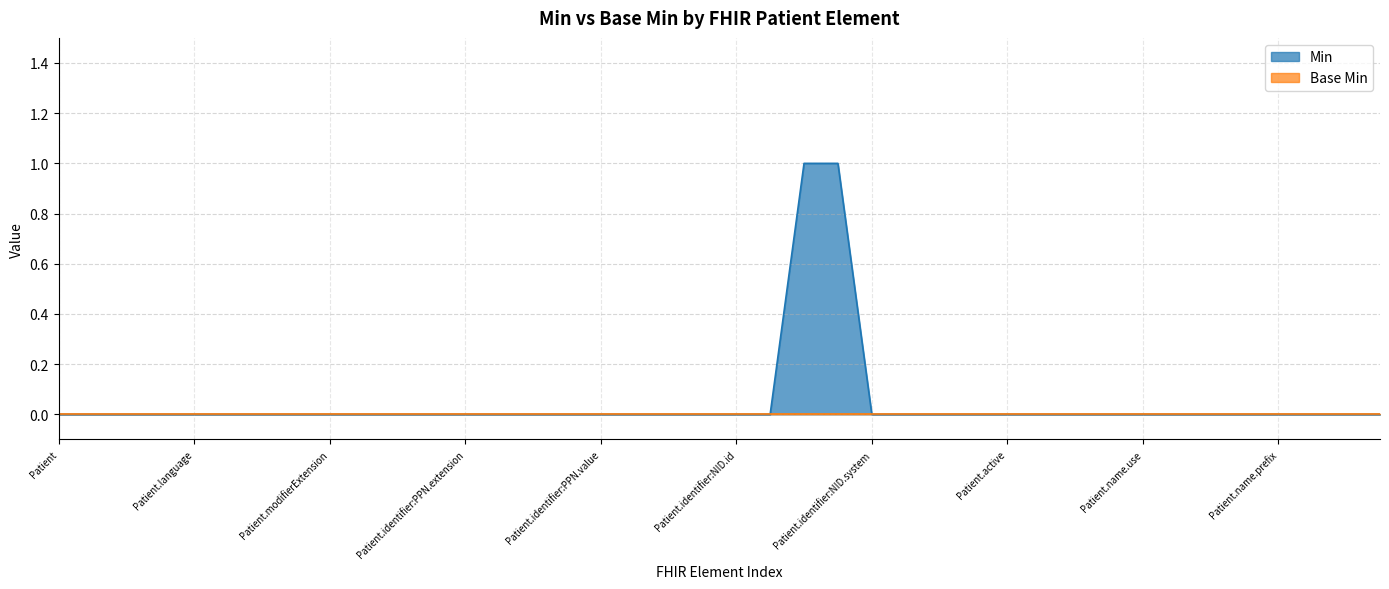

Reading left to right, list all the values displayed in this chart.

Patient=0	Patient.id=0	Patient.meta=0	Patient.implicitRules=0	Patient.language=0	Patient.text=0	Patient.contained=0	Patient.extension=0	Patient.modifierExtension=0	Patient.identifier=0	Patient.identifier:PPN=0	Patient.identifier:PPN.id=0	Patient.identifier:PPN.extension=0	Patient.identifier:PPN.use=0	Patient.identifier:PPN.type=0	Patient.identifier:PPN.system=0	Patient.identifier:PPN.value=0	Patient.identifier:PPN.period=0	Patient.identifier:PPN.assigner=0	Patient.identifier:NID=0	Patient.identifier:NID.id=0	Patient.identifier:NID.extension=0	Patient.identifier:NID.use=1	Patient.identifier:NID.type=1	Patient.identifier:NID.system=0	Patient.identifier:NID.value=0	Patient.identifier:NID.period=0	Patient.identifier:NID.assigner=0	Patient.active=0	Patient.name=0	Patient.name.id=0	Patient.name.extension=0	Patient.name.use=0	Patient.name.text=0	Patient.name.family=0	Patient.name.given=0	Patient.name.prefix=0	Patient.name.suffix=0	Patient.name.period=0	Patient.telecom=0